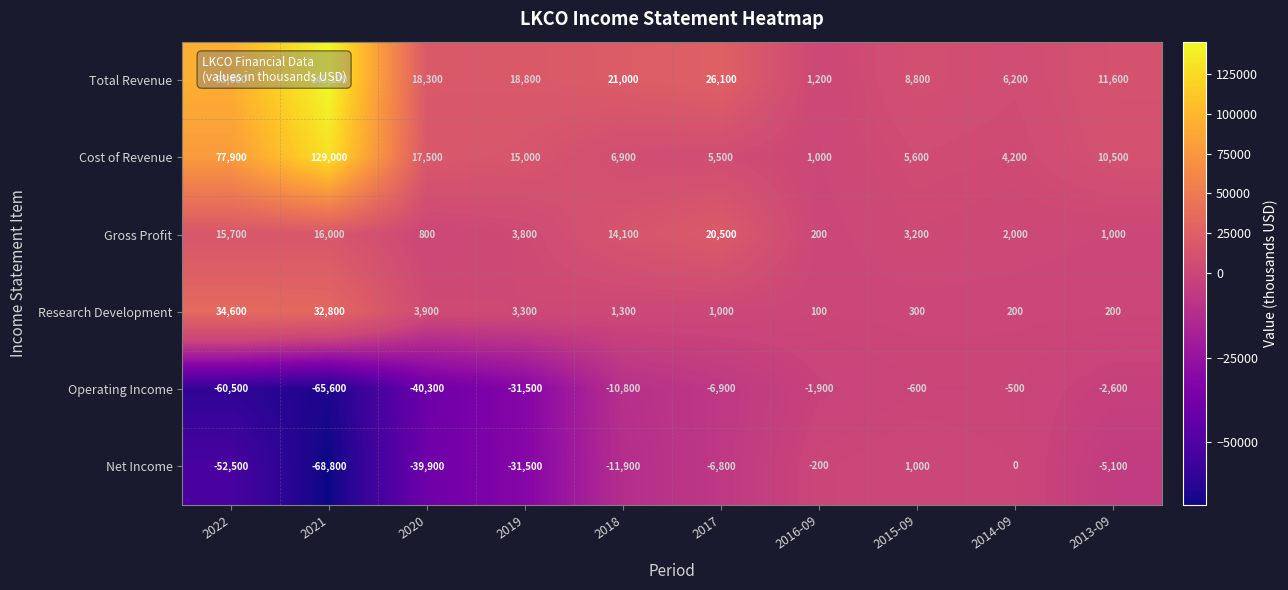

Which series changed the most between 2021 and 2014-09?

Total Revenue